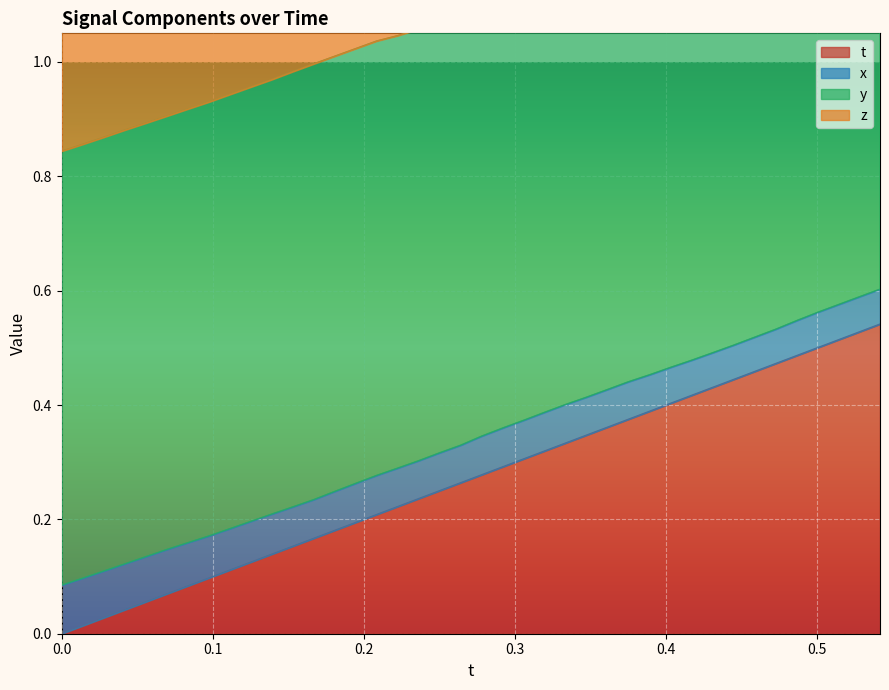

The value of z at 36 is 0.9. True or false?

False